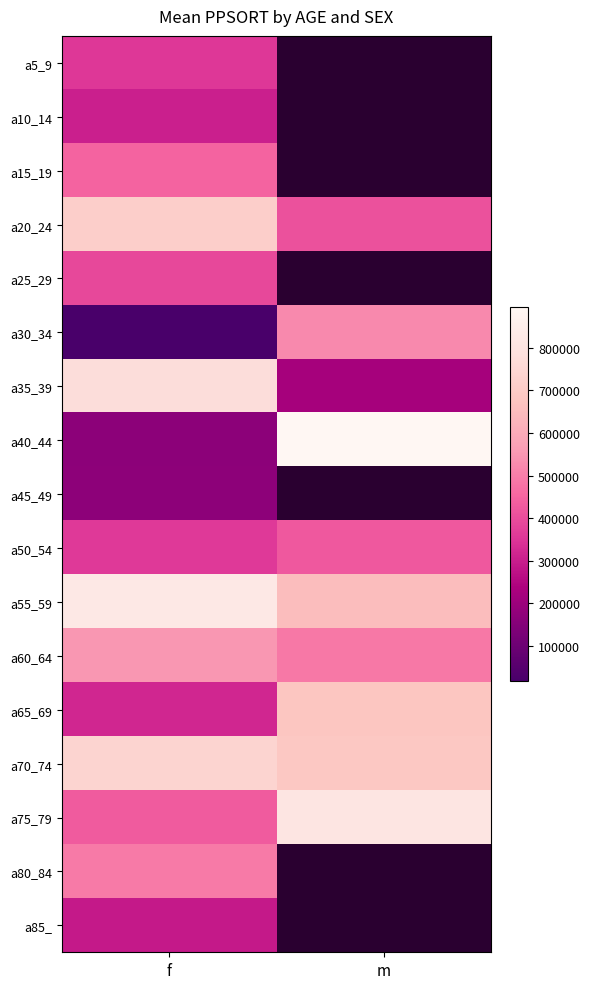

What is the sum of all a60_64 values?

1038270.0